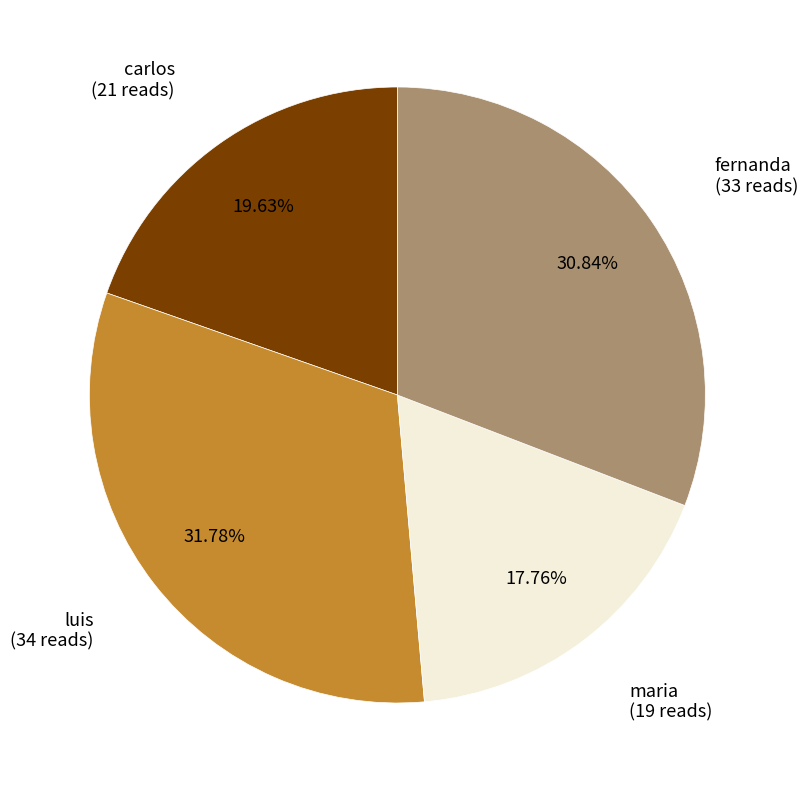

How many segments does this pie chart have?

4